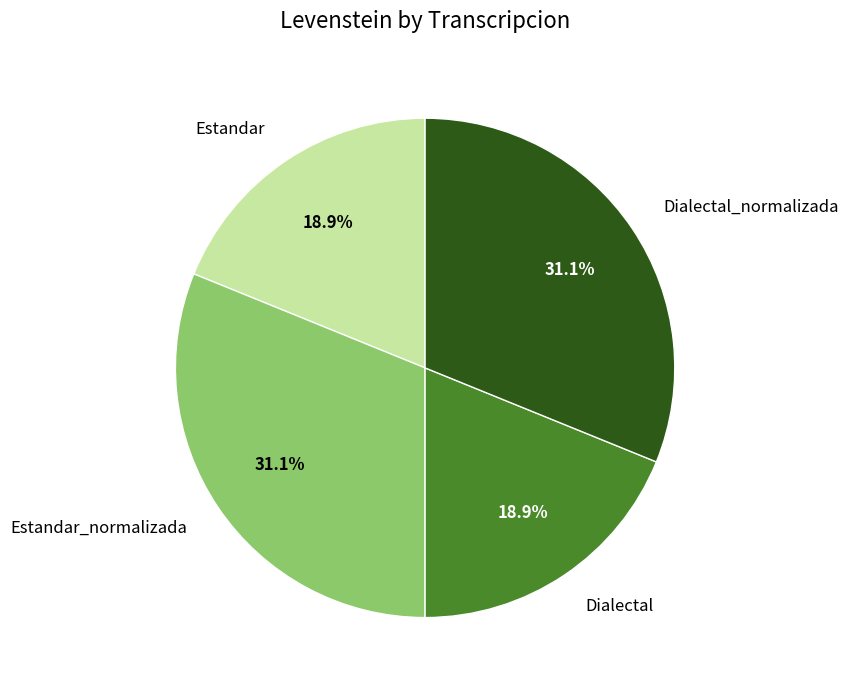

What percentage is NOT represented by Estandar_normalizada?

68.9%